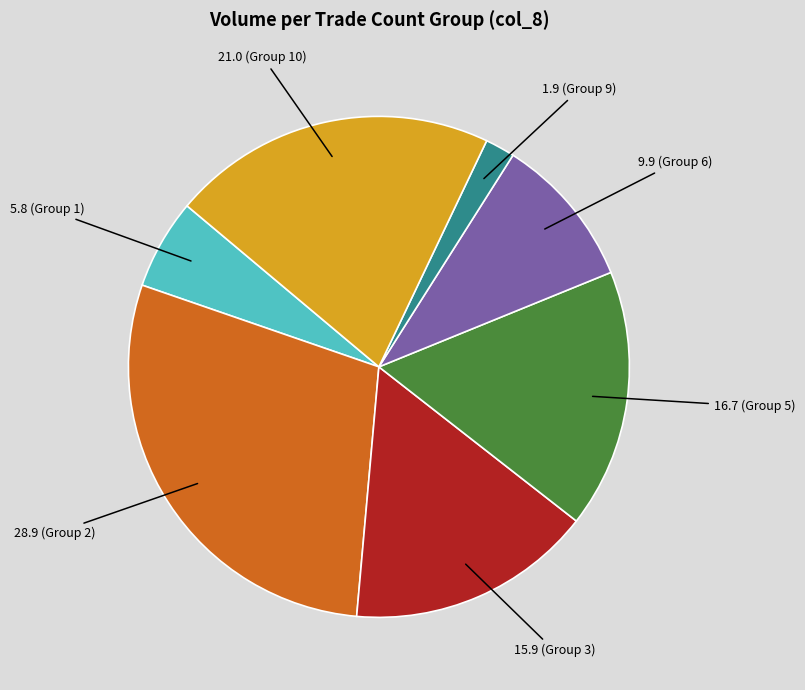

Count the number of slices in the pie.

7